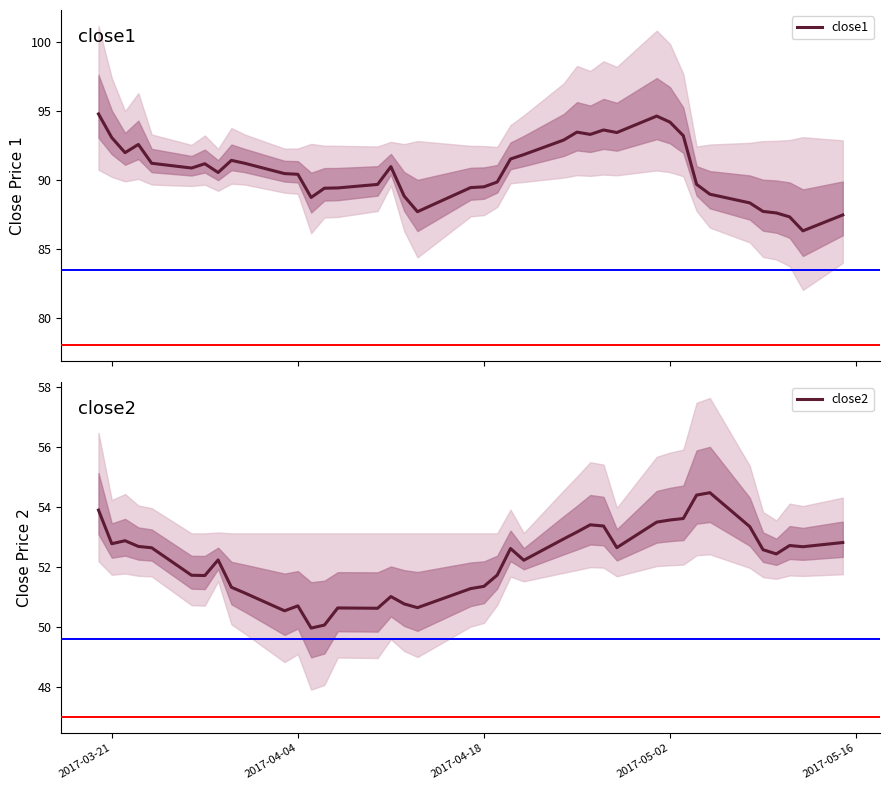

What is the lowest value of the close1 series?

86.3